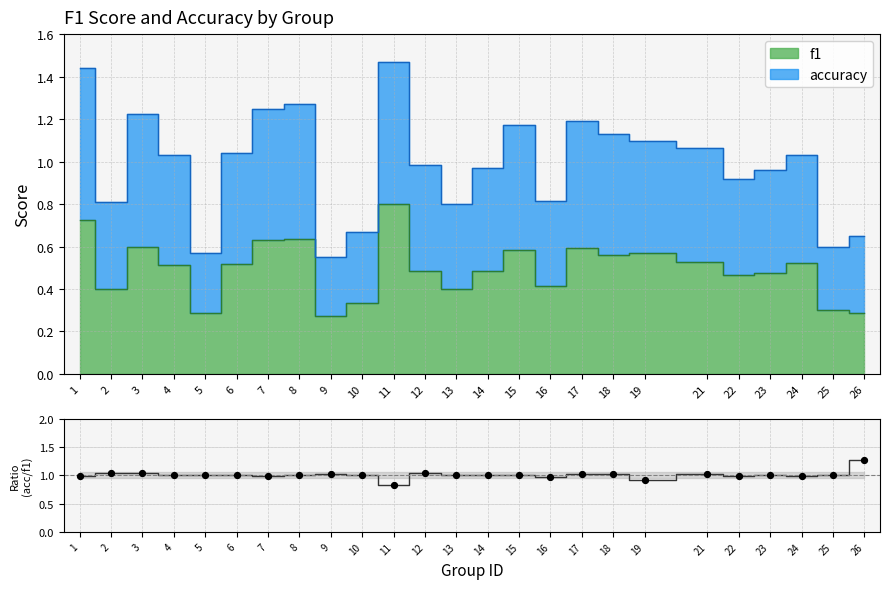

Which series reaches the minimum Y coordinate?

accuracy/f1